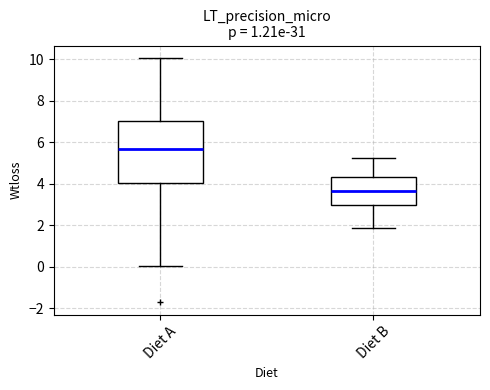

Which box has the lowest median line?

Diet B